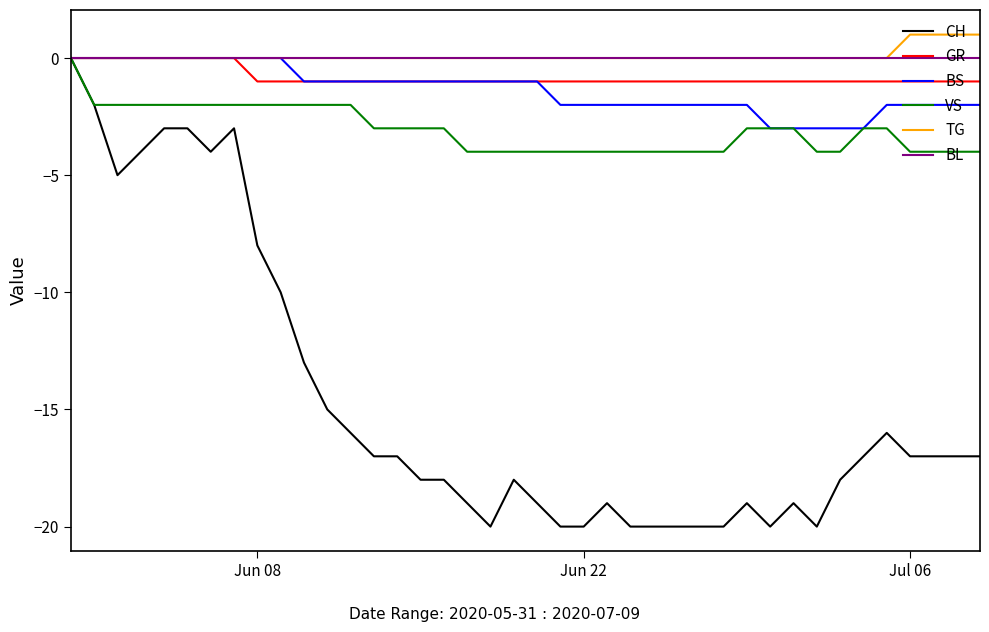

Which series has the largest range (max minus min)?

CH